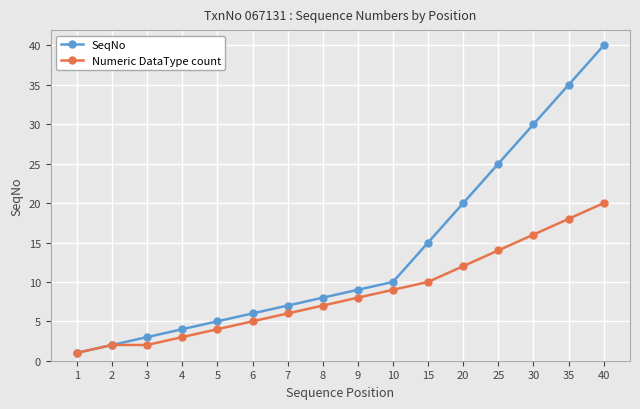

Which series has the widest spread of values?

SeqNo